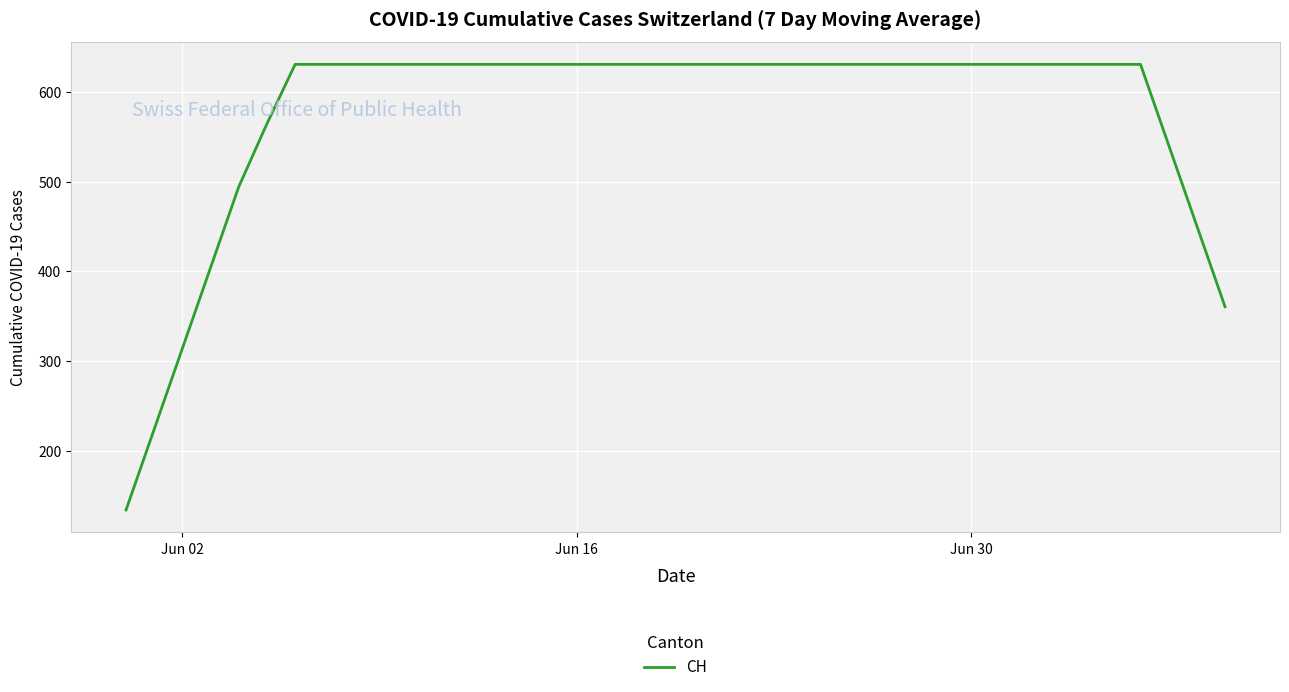

What is the greatest value displayed?

631.0